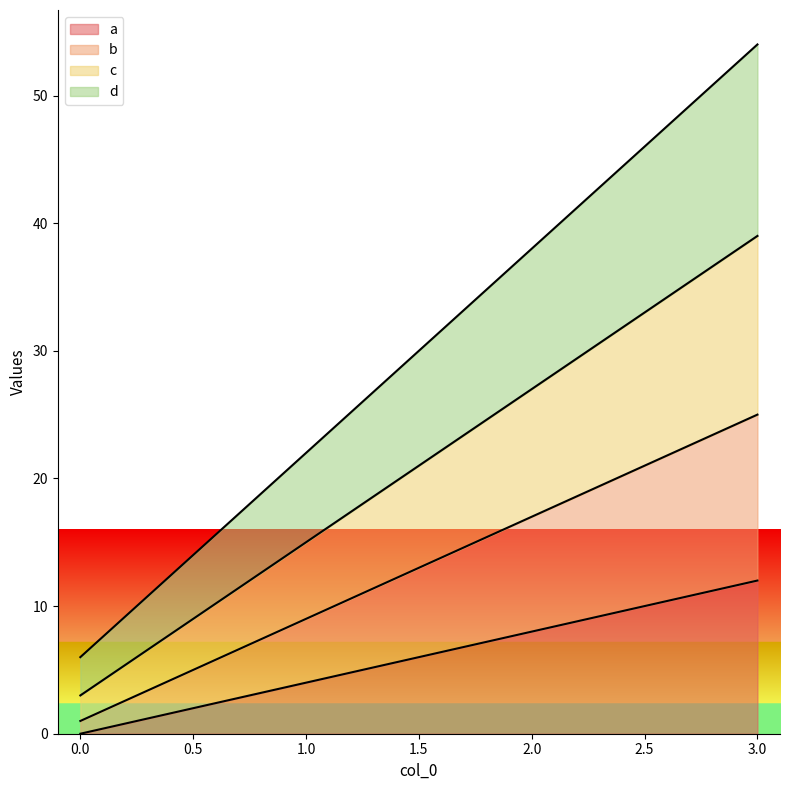

Is it true that d equals 6 at 0?

True